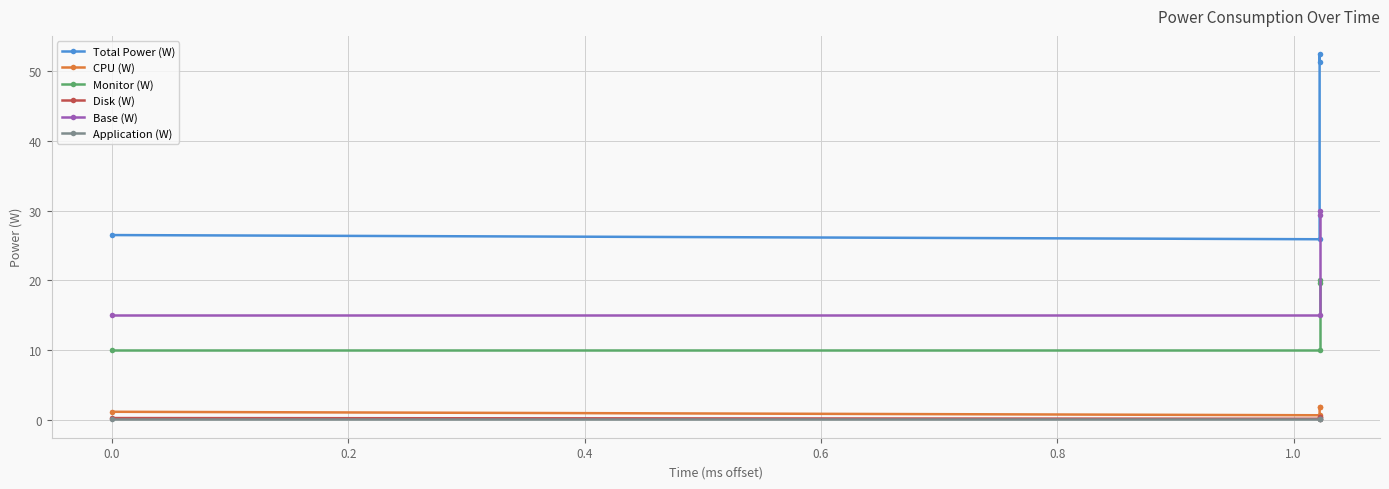

What is the value of the Base (W) point at the 4th from the left?

29.4